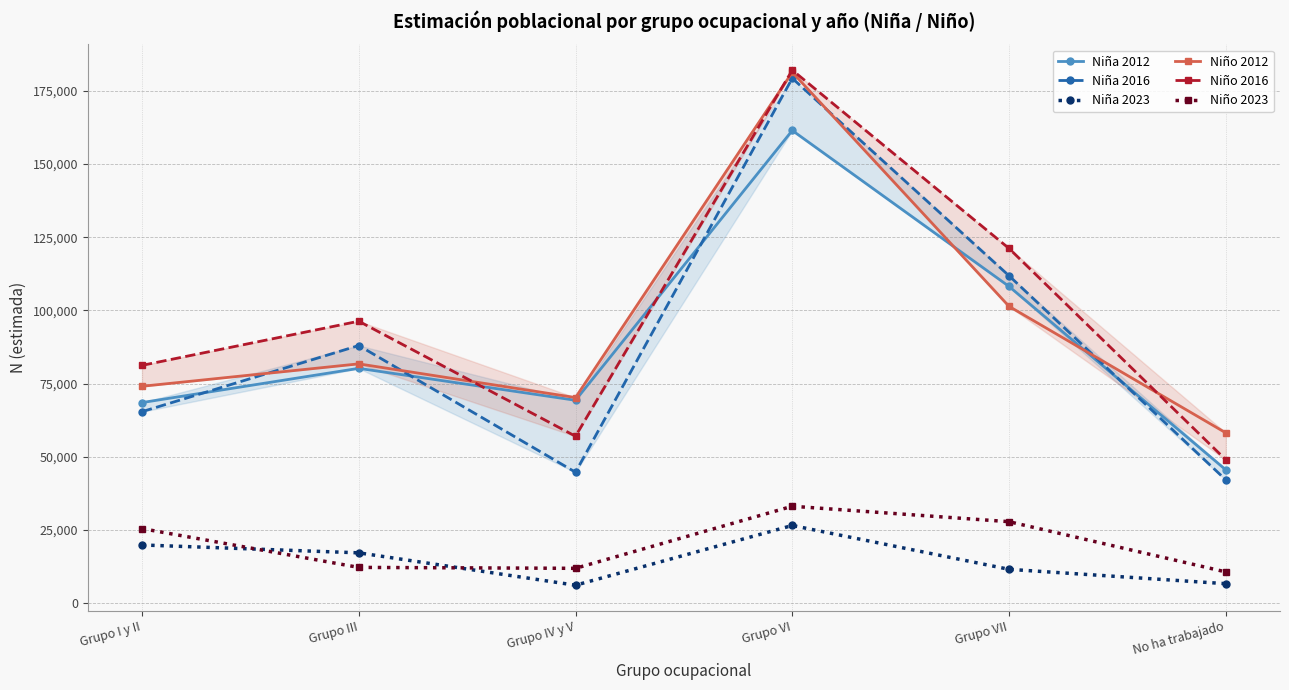

Reading left to right, extract all data points from this chart.

Niña 2012: Grupo I y II=68524	Grupo III=80218	Grupo IV y V=69311	Grupo VI=161427	Grupo VII=108174	No ha trabajado=45558
Niña 2016: Grupo I y II=65412	Grupo III=88003	Grupo IV y V=44744	Grupo VI=179252	Grupo VII=111822	No ha trabajado=42136
Niña 2023: Grupo I y II=19917	Grupo III=17228	Grupo IV y V=6173	Grupo VI=26565	Grupo VII=11597	No ha trabajado=6694
Niño 2012: Grupo I y II=74086	Grupo III=81745	Grupo IV y V=70234	Grupo VI=181305	Grupo VII=101376	No ha trabajado=58193
Niño 2016: Grupo I y II=81226	Grupo III=96303	Grupo IV y V=57034	Grupo VI=182033	Grupo VII=121146	No ha trabajado=48996
Niño 2023: Grupo I y II=25502	Grupo III=12254	Grupo IV y V=11936	Grupo VI=33133	Grupo VII=27860	No ha trabajado=10711